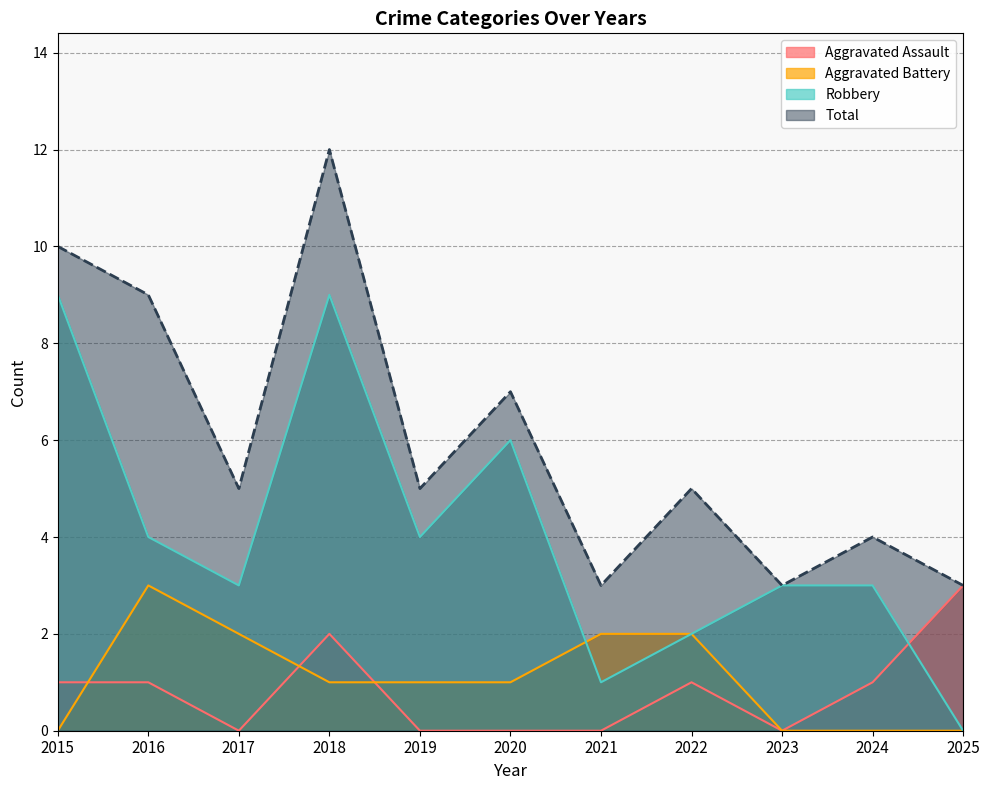

What is the sum of all Aggravated Battery values?

12